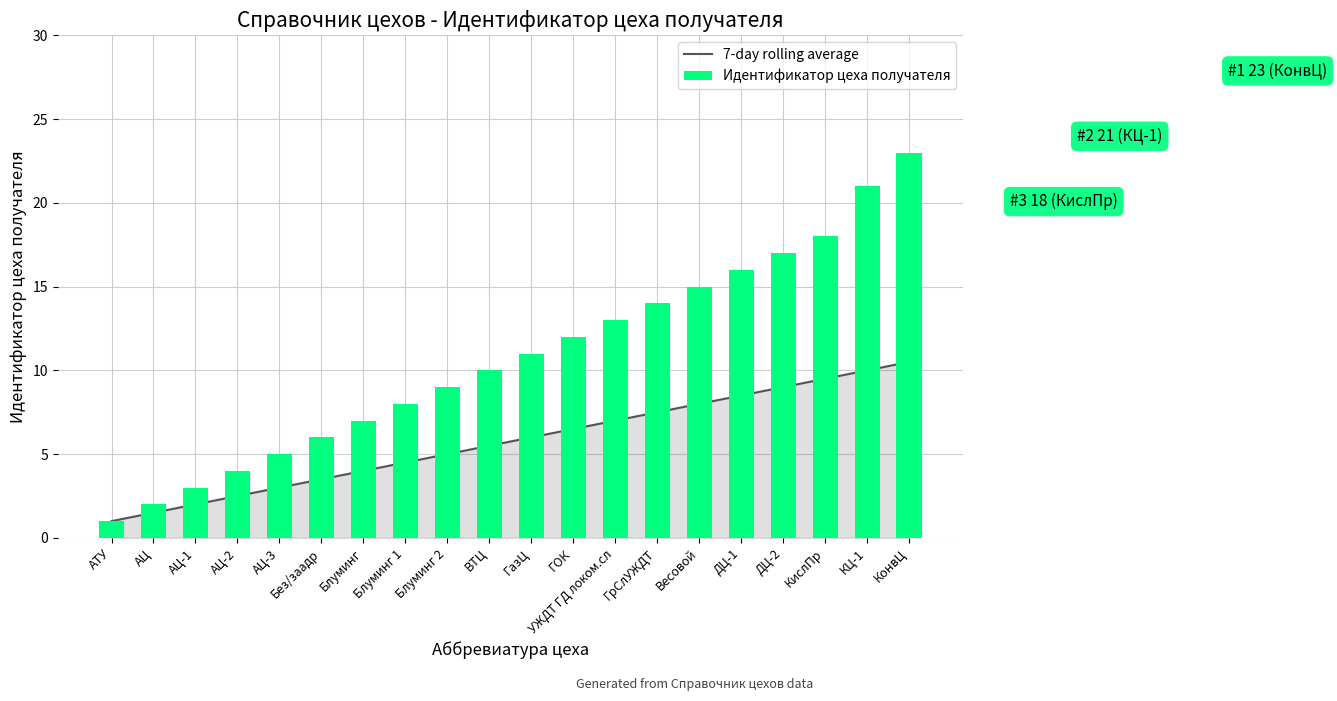

Rank the categories by 7-day rolling average value from highest to lowest.

КонвЦ, КЦ-1, КислПр, ДЦ-2, ДЦ-1, Весовой, ГрСлУЖДТ, УЖДТ ГД локом.сл, ГОК, ГазЦ, ВТЦ, Блуминг 2, Блуминг 1, Блуминг, Без/заадр, АЦ-3, АЦ-2, АЦ-1, АЦ, АТУ